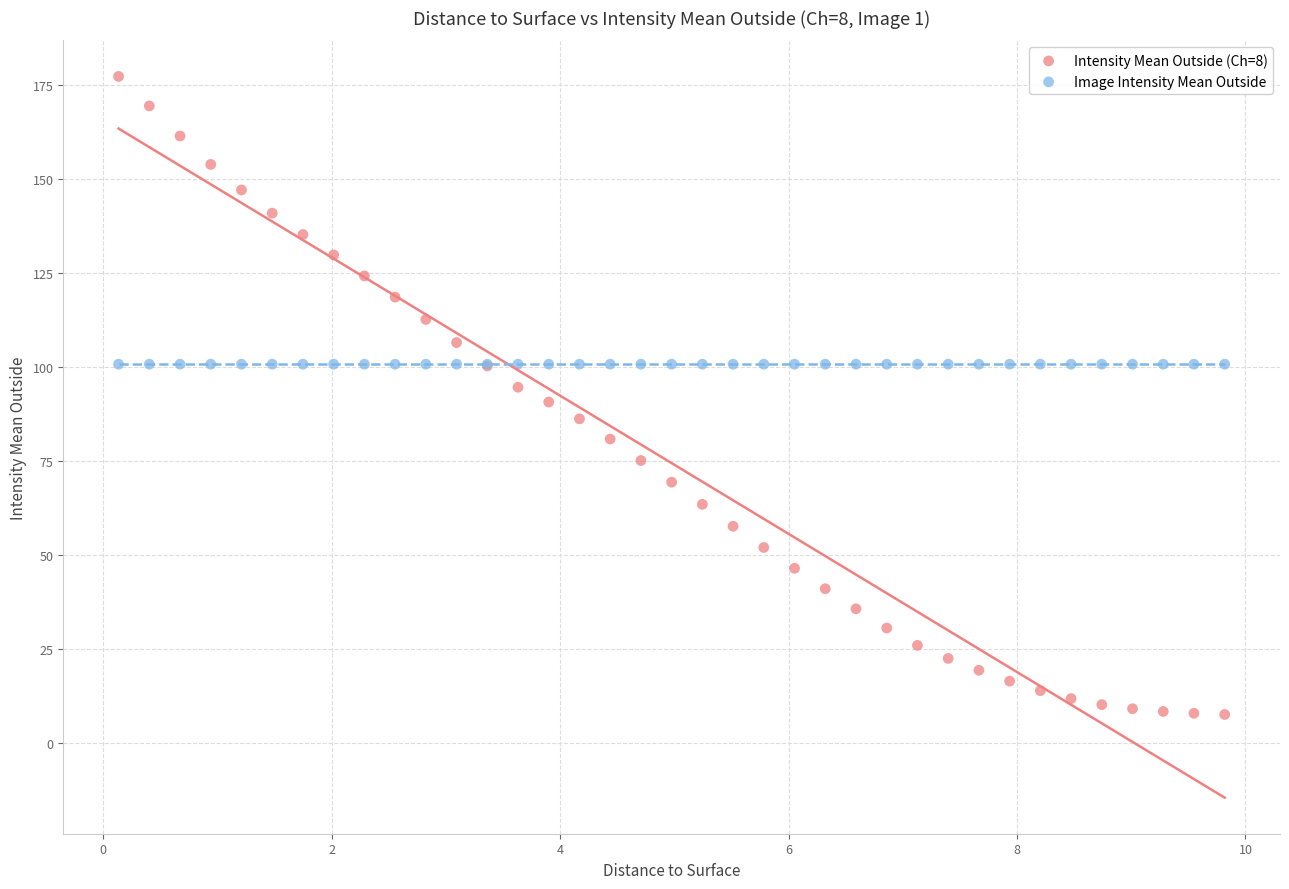

Which series reaches the maximum Y coordinate?

Intensity Mean Outside (Ch=8)